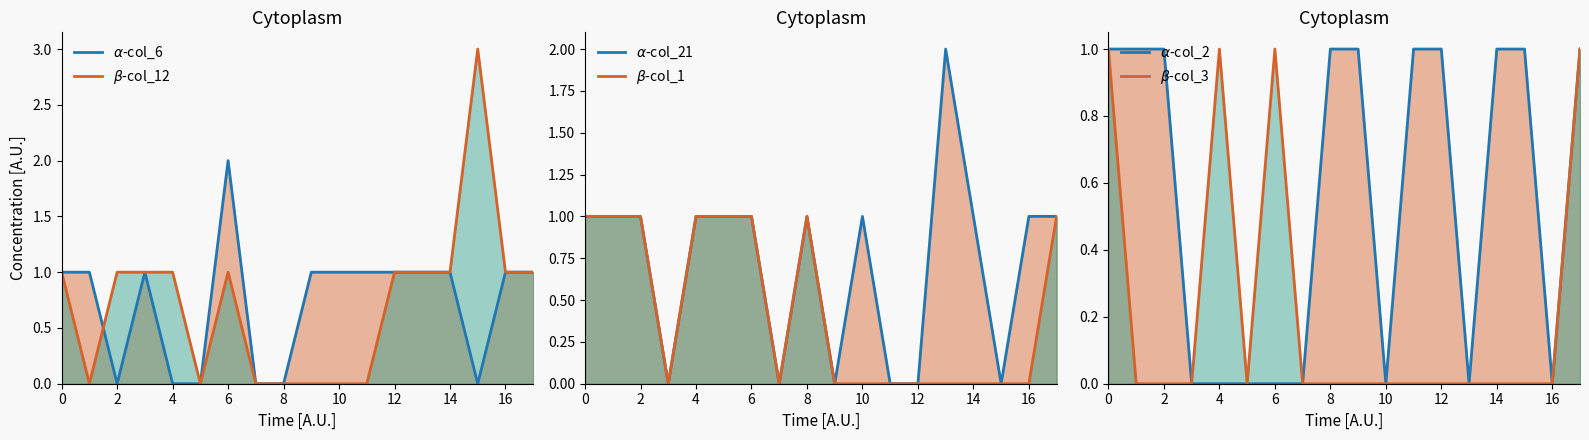

True or false: $\beta$-col_3 and $\beta$-col_12 cross at least once.

False